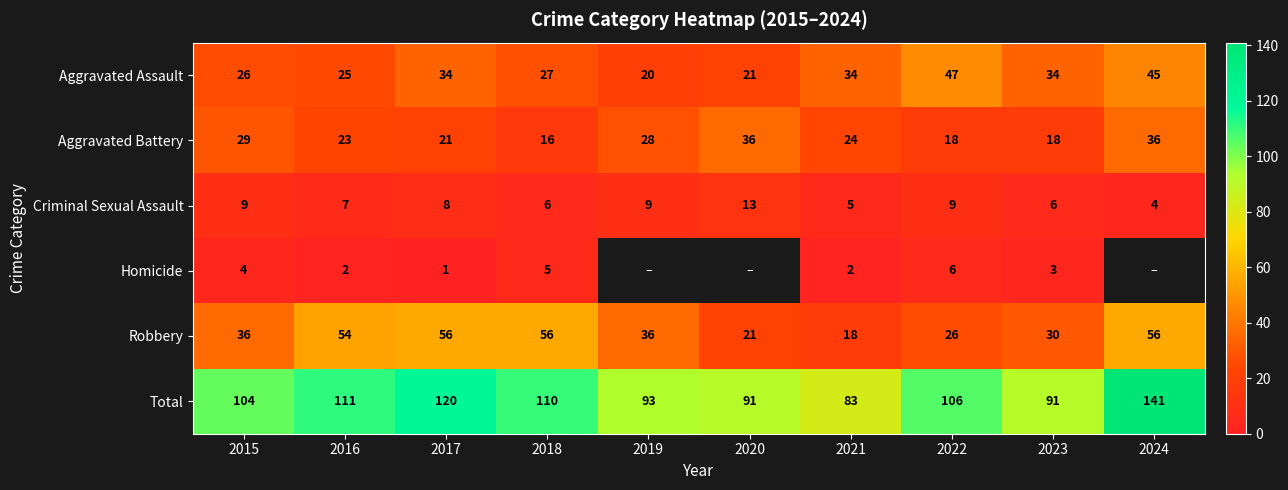

Is it true that Robbery equals 36 at 2015?

True